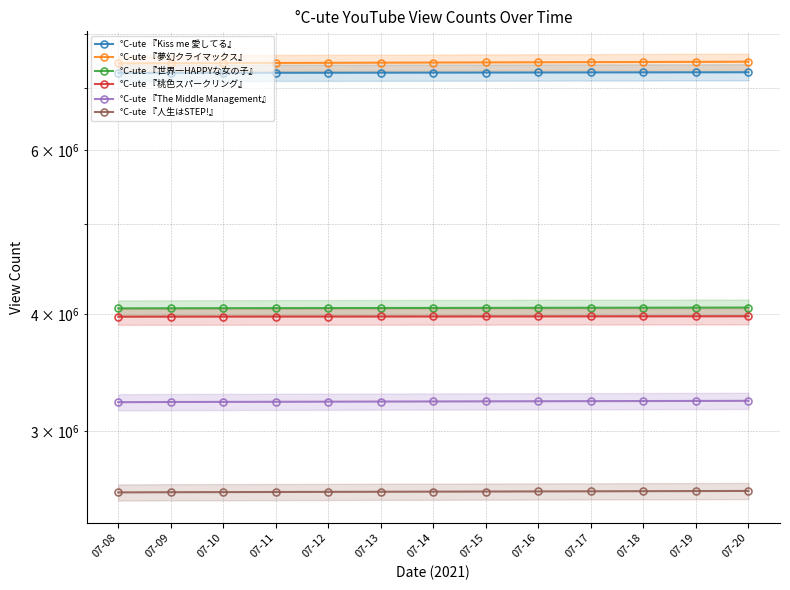

What is the minimum value for °C-ute 『夢幻クライマックス』?

7433906